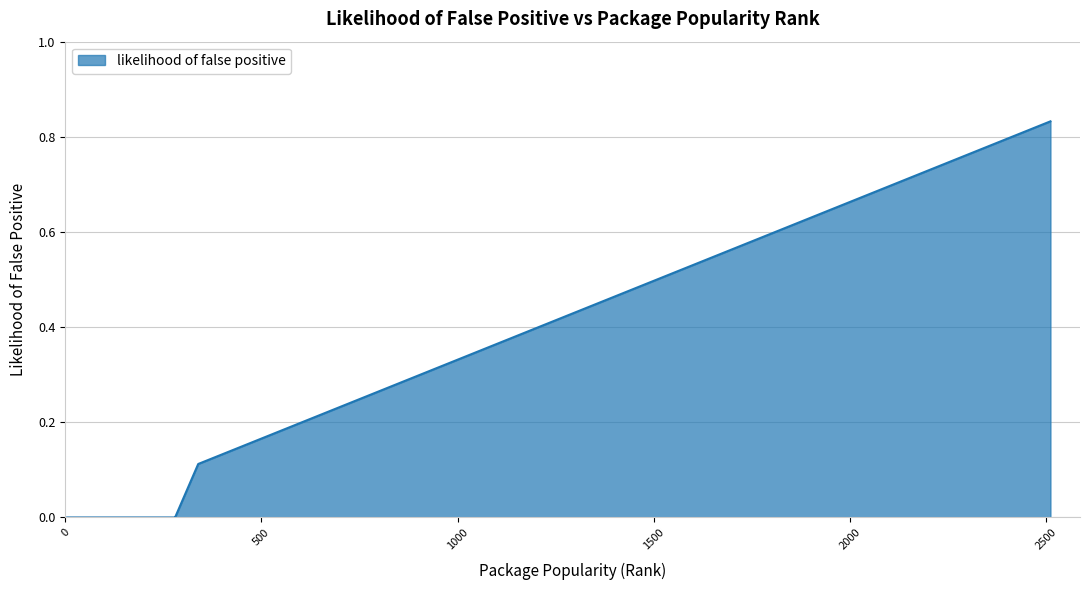

How many lines are shown in the chart?

1